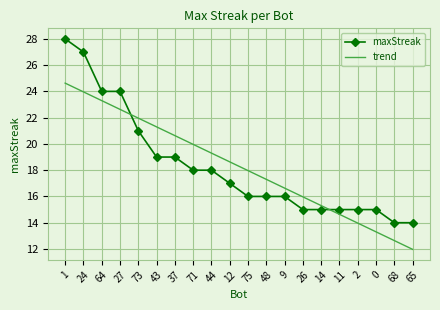

Is it true that maxStreak equals 15.0 at 2?

True